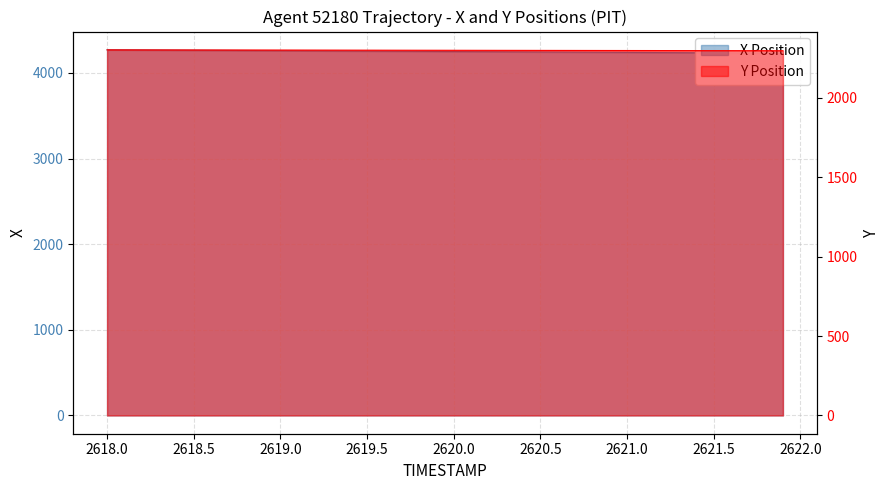

What is the average value of the Y Position series?

2298.7